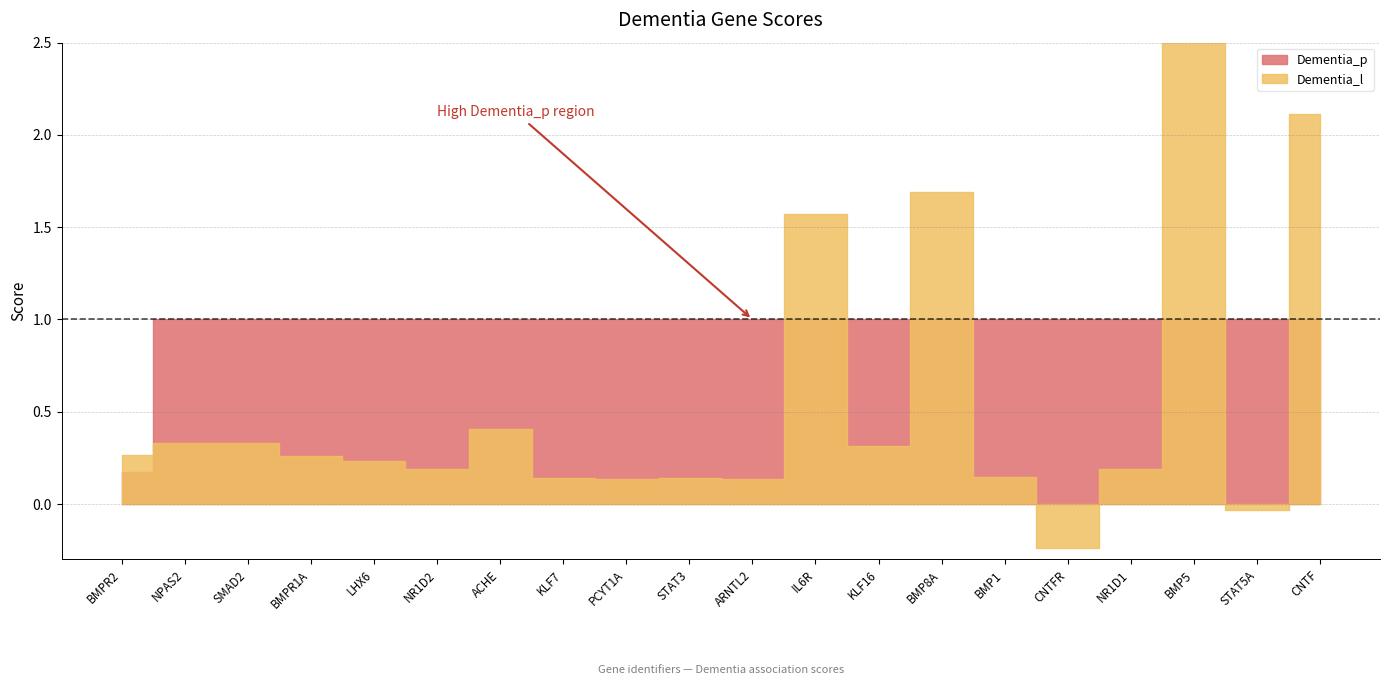

Between LHX6 and KLF7, which is larger?

LHX6